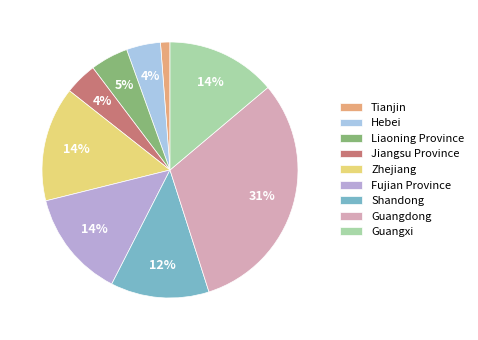

Do Fujian Province and Zhejiang together represent more than half of the pie?

No